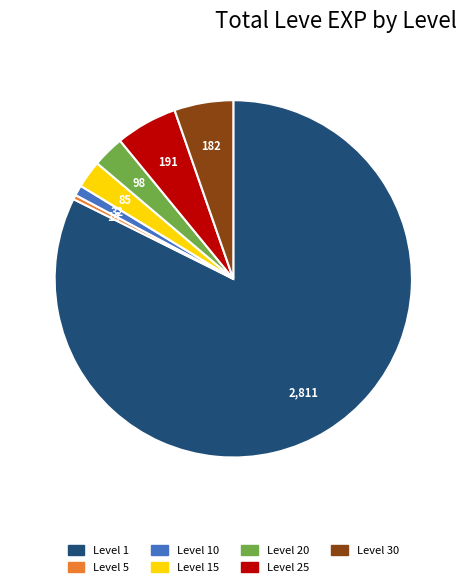

Does any single category account for the majority?

Yes